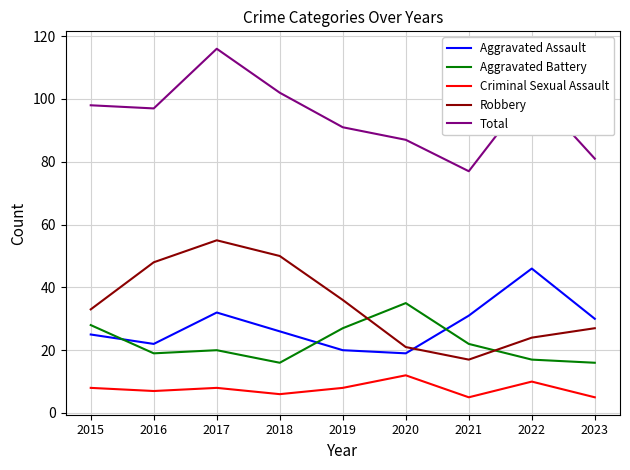

True or false: Aggravated Assault has a value of 32 at 2017.

True